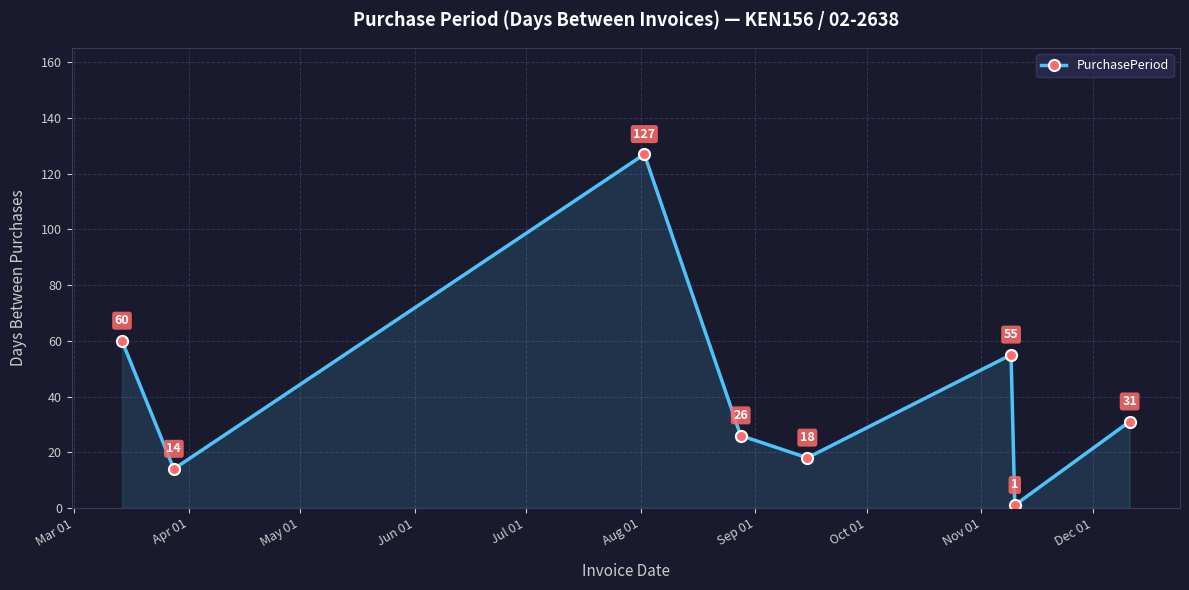

Reading right to left, transcribe all the data shown in this chart.

31	1	55	18	26	127	14	60